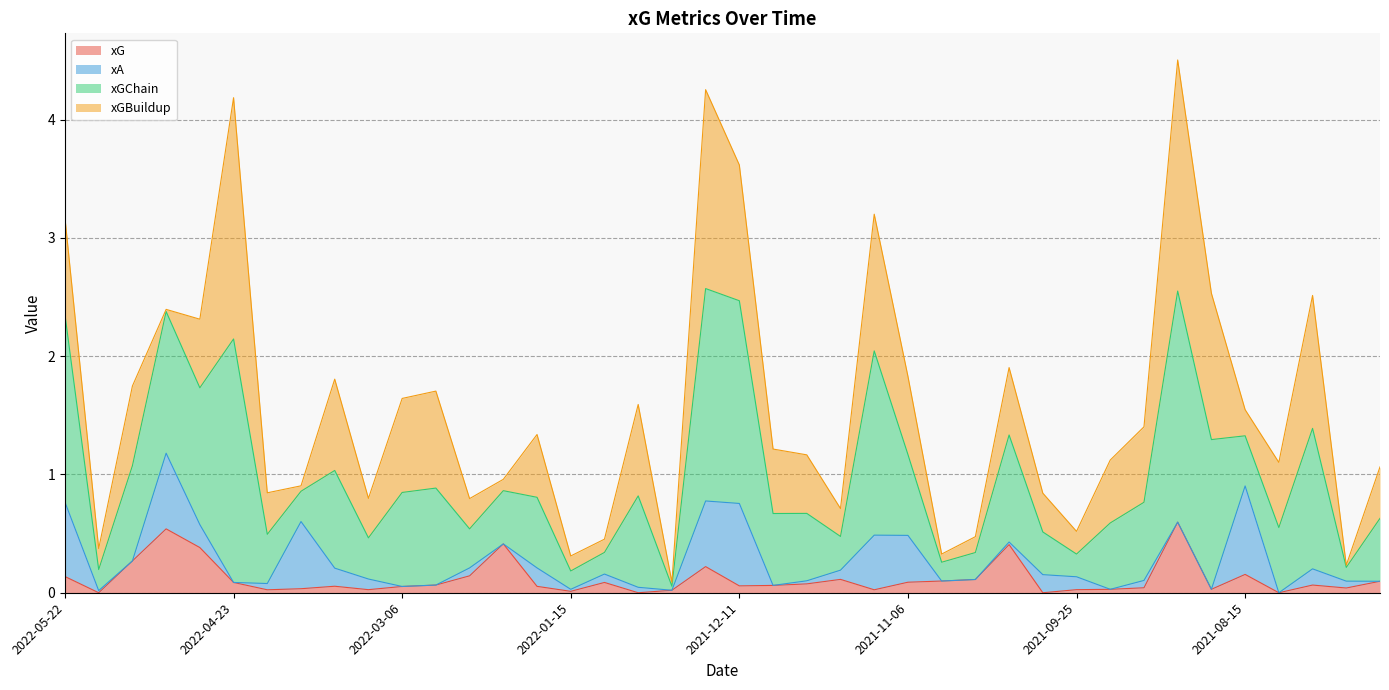

What is the total value across all series at 2022-05-22?

3.2